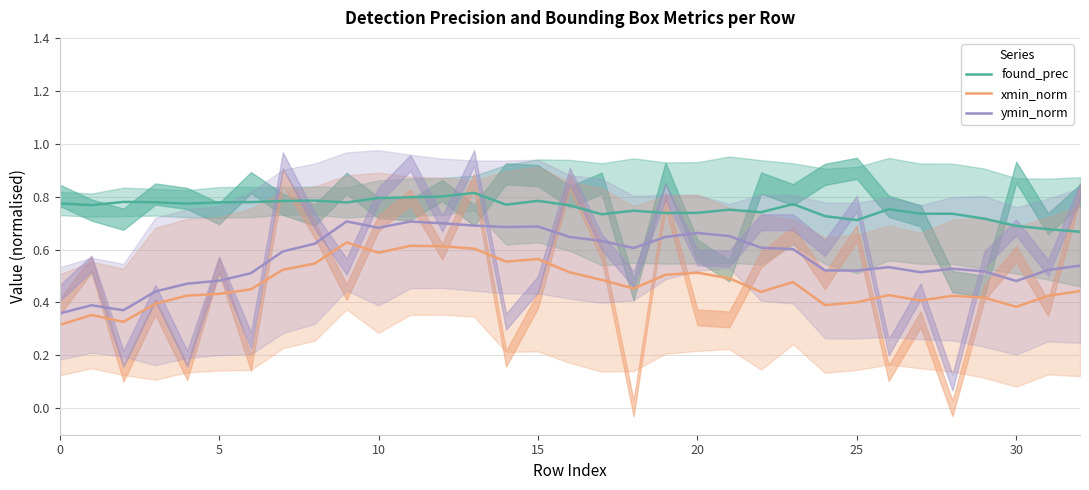

True or false: xmin_norm and ymin_norm intersect in this chart.

False